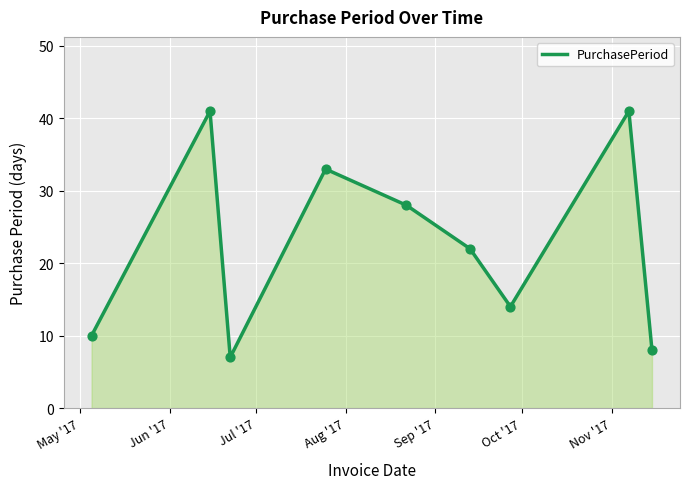

What is the difference between the maximum and minimum values?

34